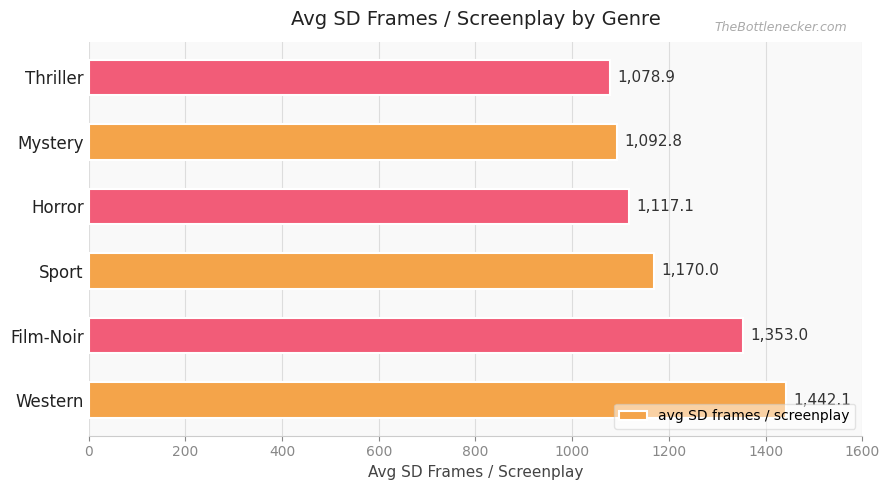

What is the smallest value displayed?

1078.9